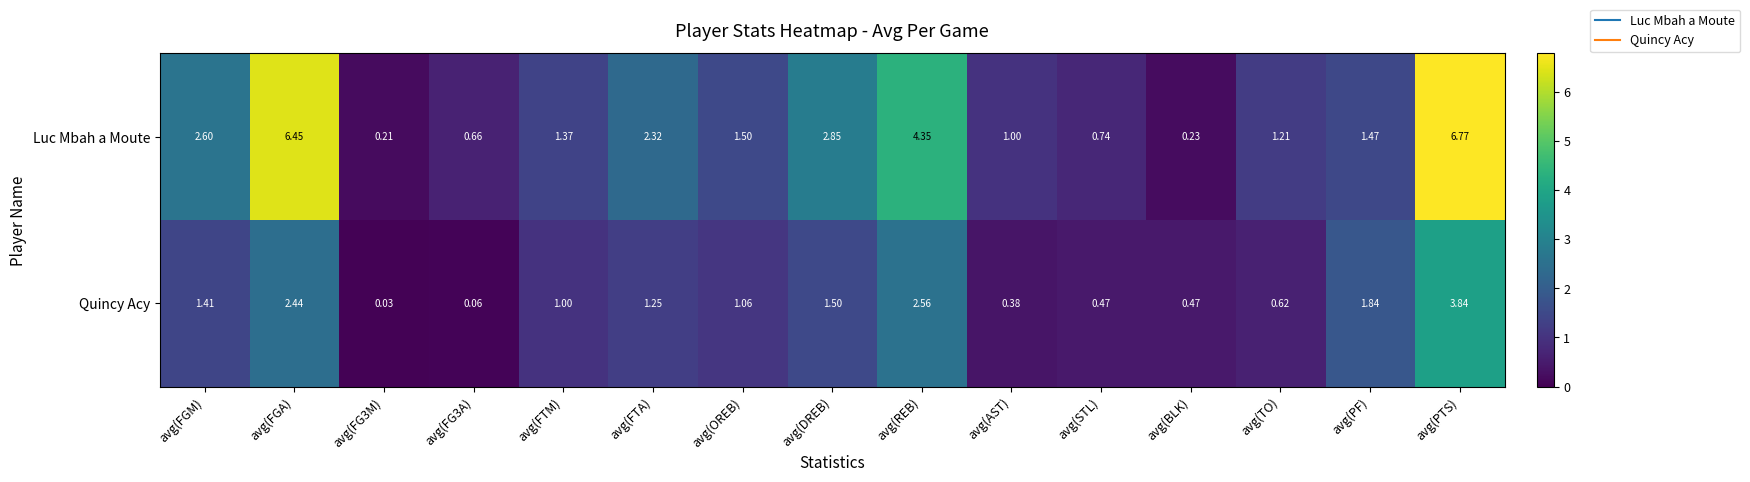

Rank the series by their average value, from lowest to highest.

Quincy Acy, Luc Mbah a Moute